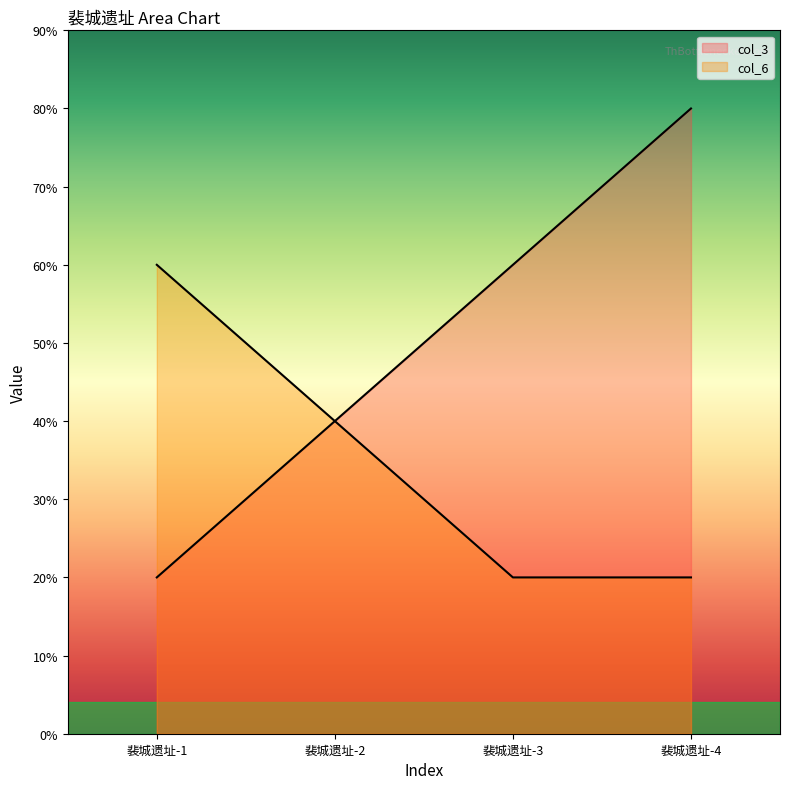

Which series has the largest total across all categories?

col_3